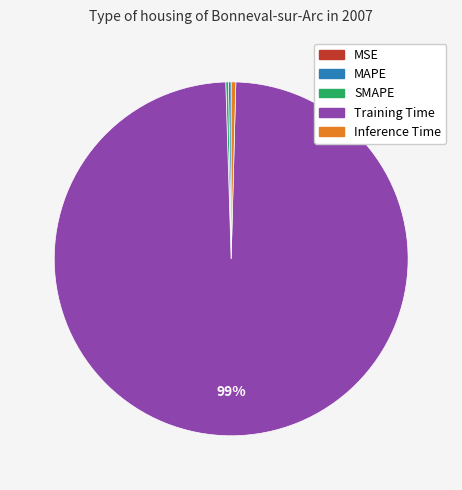

What is the largest slice in the pie chart?

Training Time